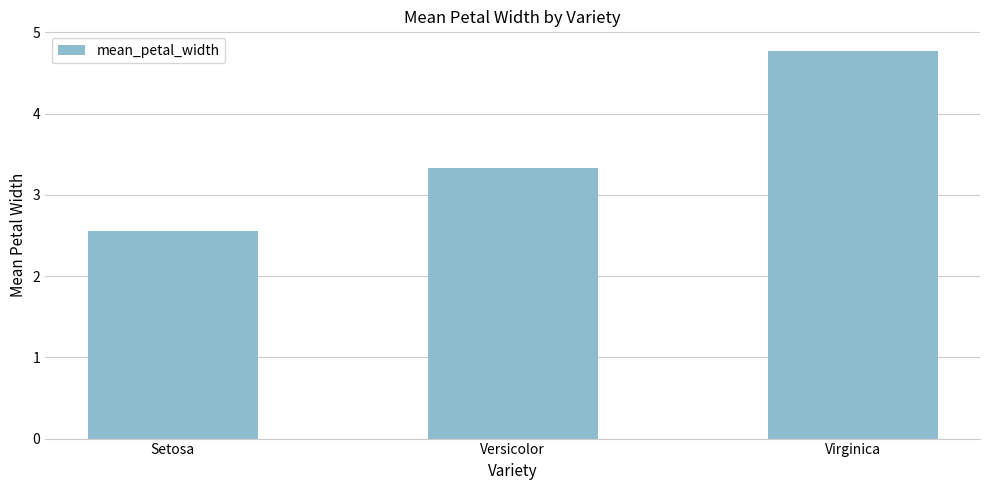

What is the label of the 2nd bar from the left?

Versicolor